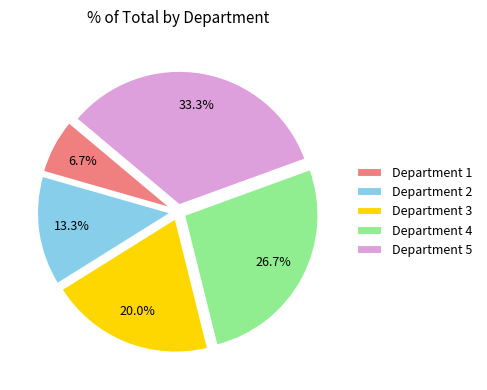

What percentage do Department 1 and Department 2 together represent?

20.0%